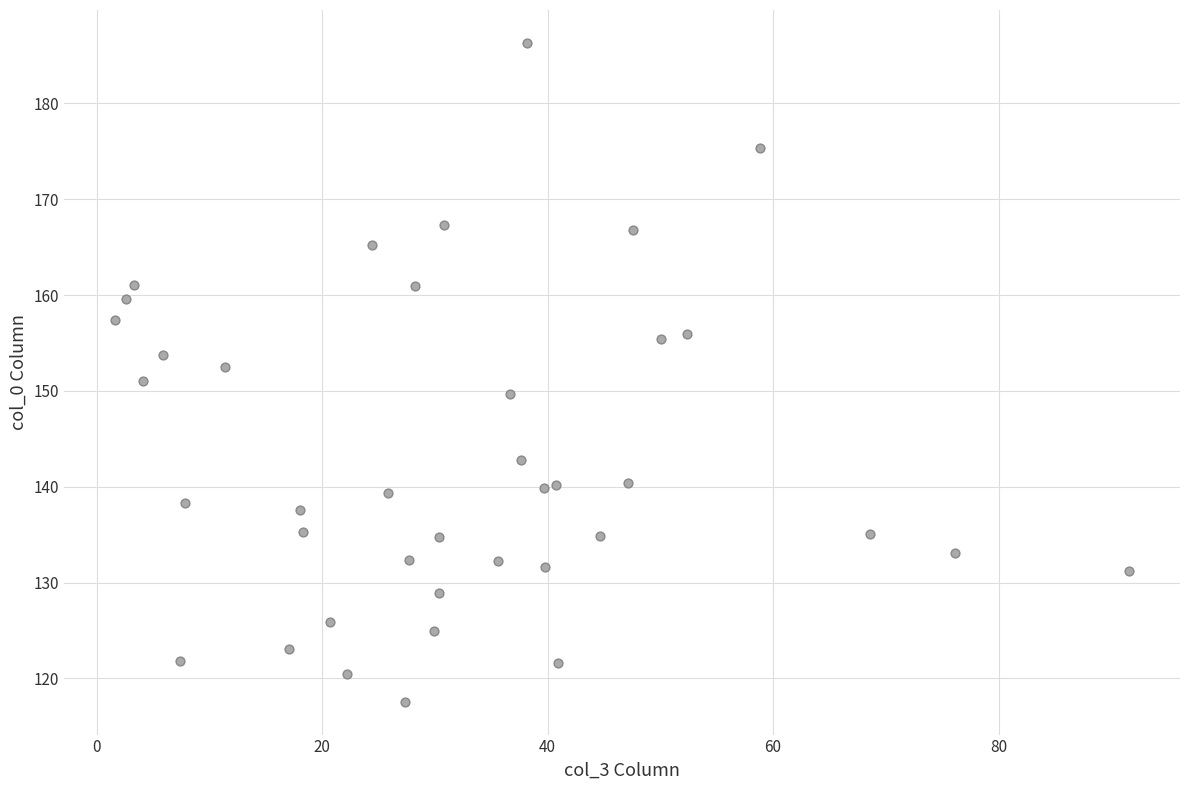

How many points are shown in the scatter plot?

39